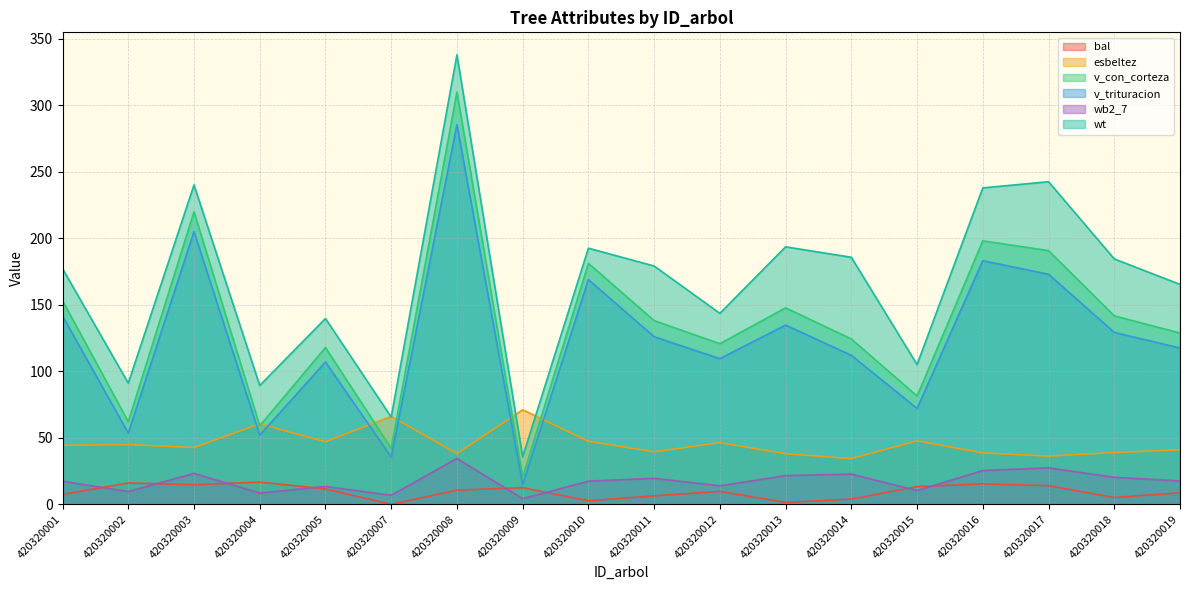

True or false: v_con_corteza and wb2_7 cross at least once.

False